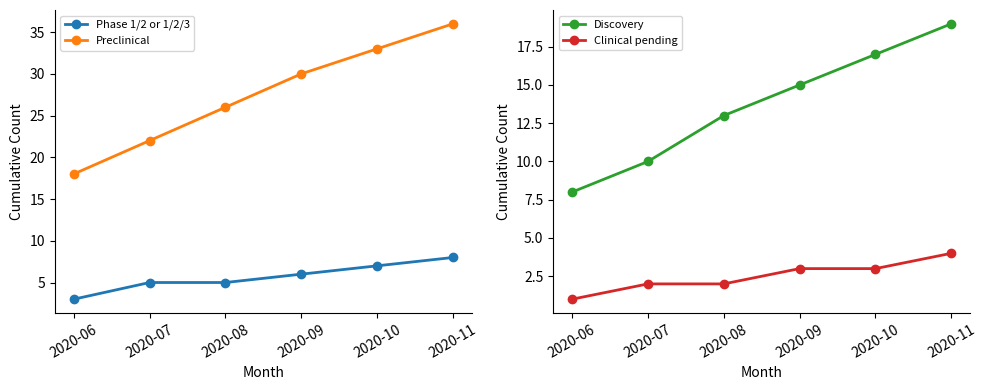

Does the chart have visible grid lines?

No